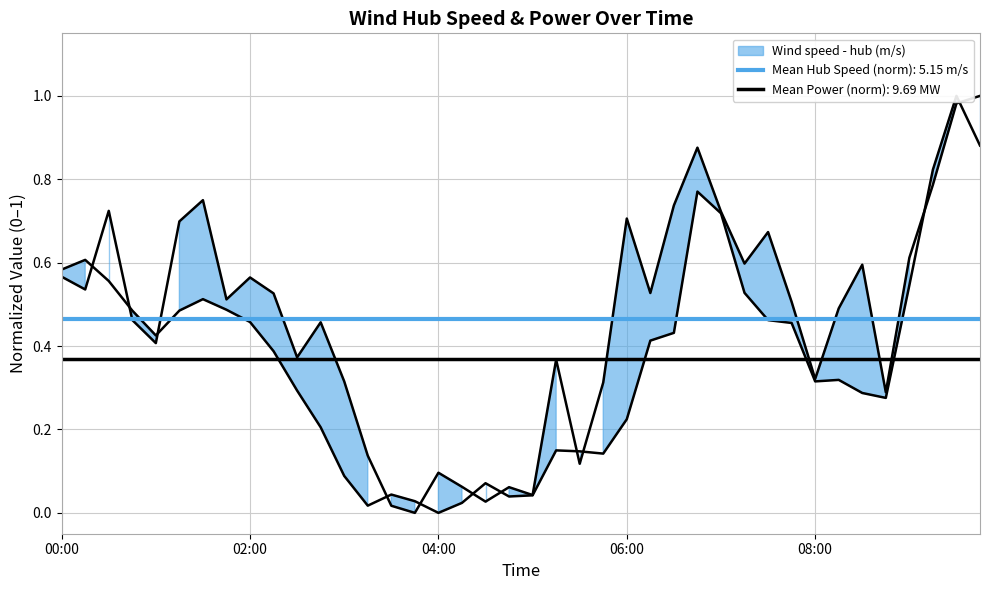

How many categories are shown in the chart?

40